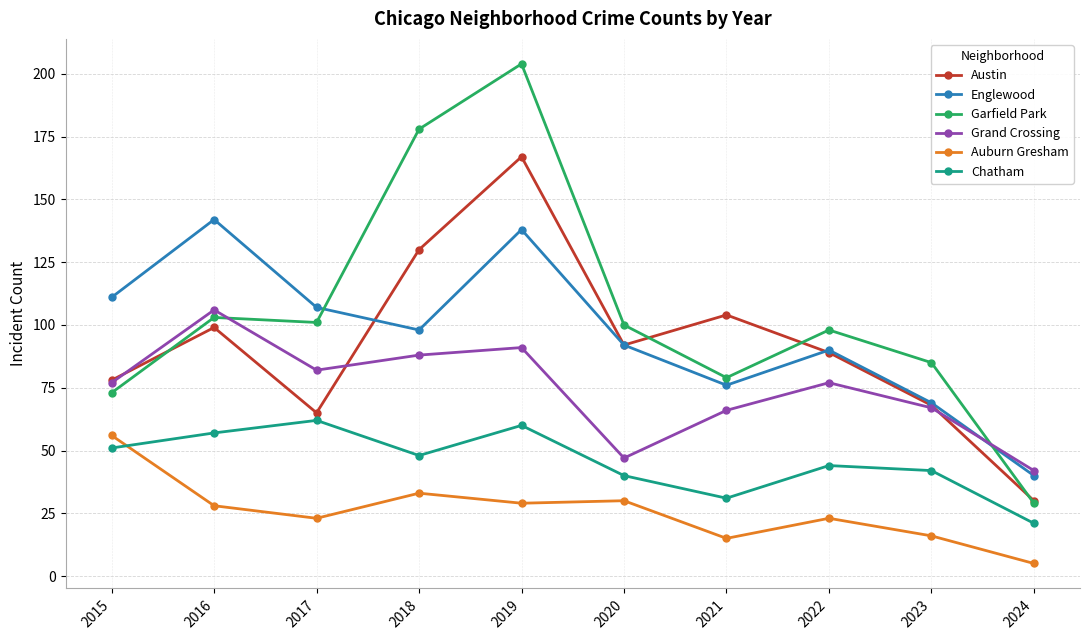

Which series has the widest spread of values?

Garfield Park